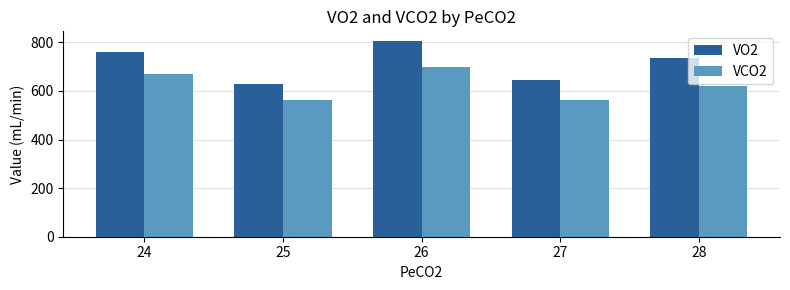

How many distinct data groups are displayed?

2